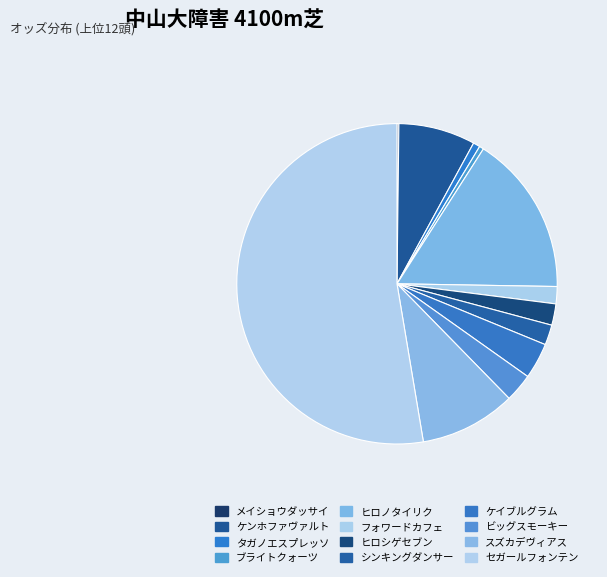

The スズカデヴィアス slice represents 10% of the pie. True or false?

True